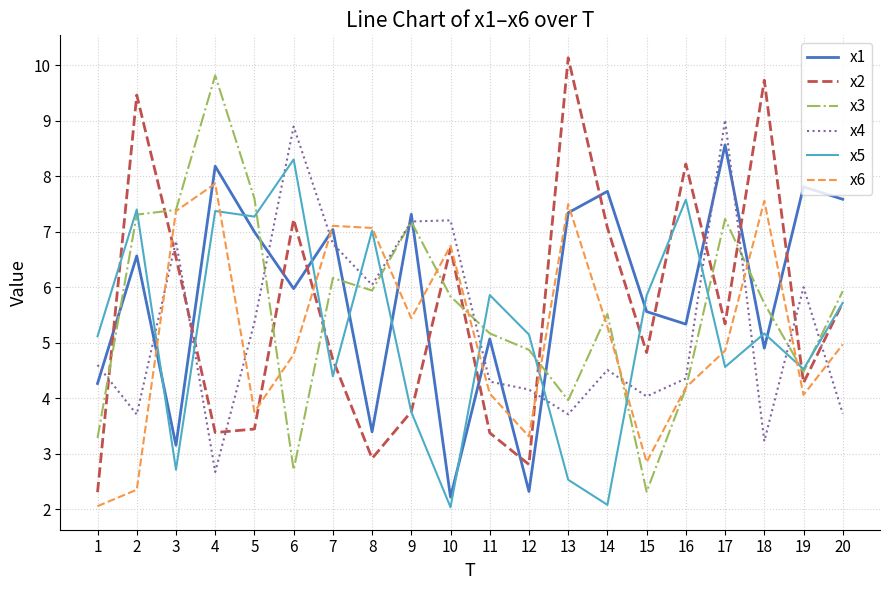

What is the total value across all series at 14?

32.2